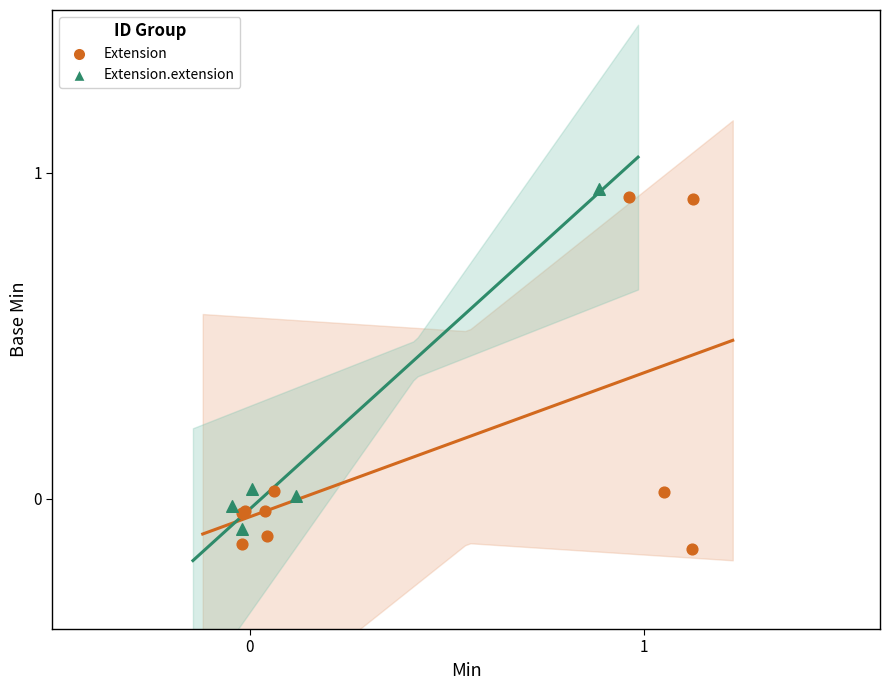

Which series has the largest Y range (max minus min)?

Extension